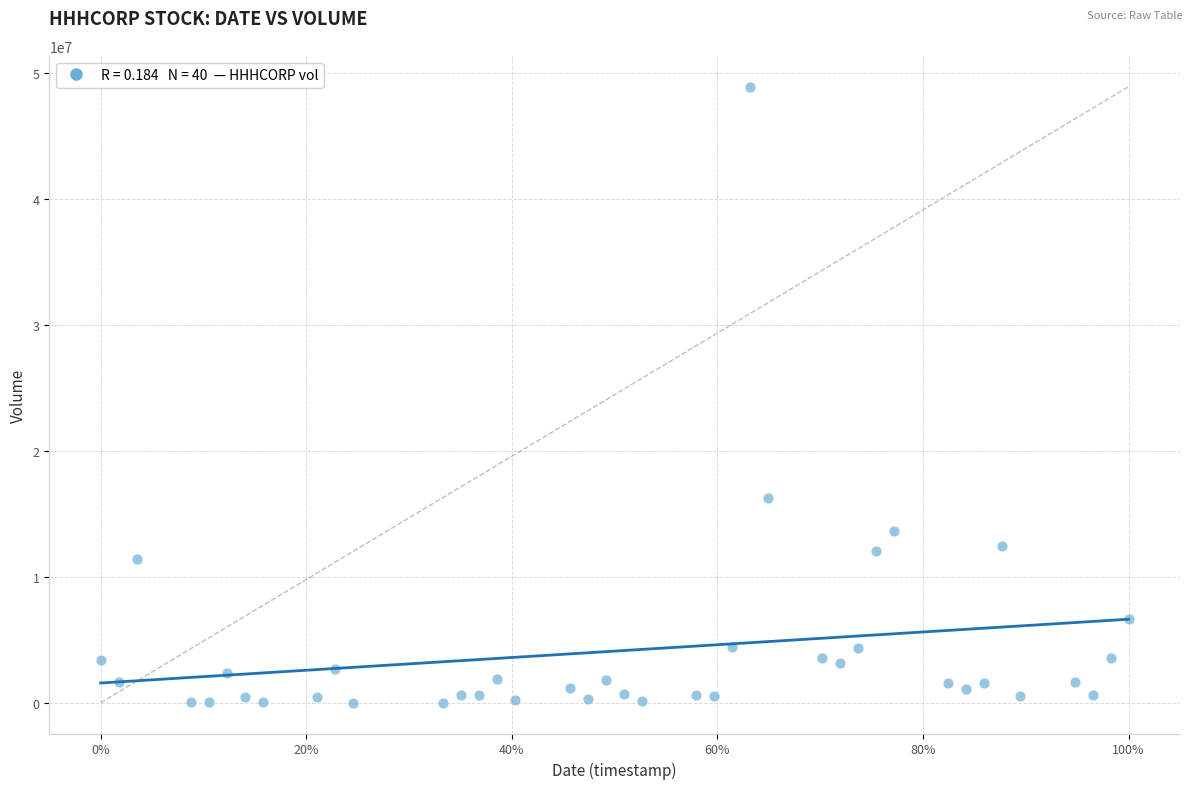

What is the range of Y values (max minus min)?

48894200